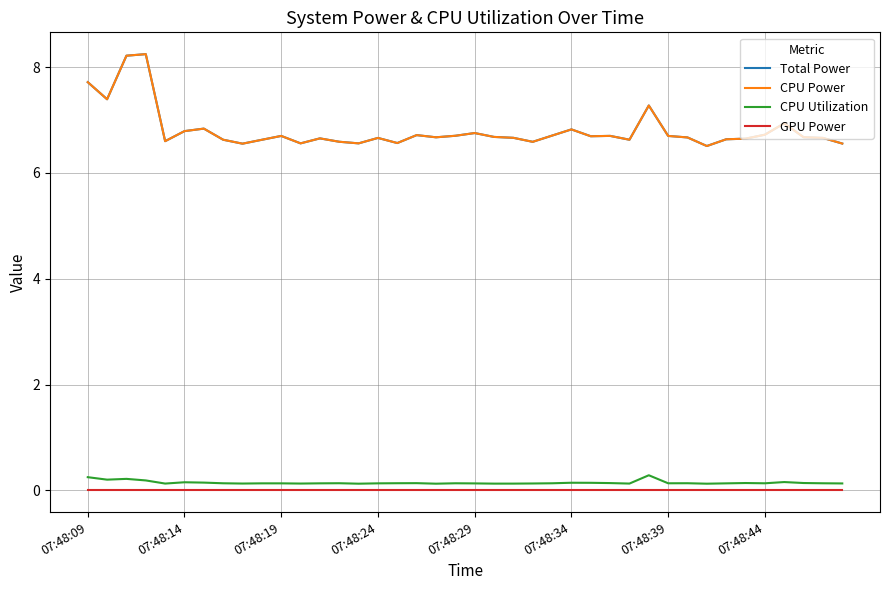

True or false: CPU Power has more than 1 interior local peaks.

True